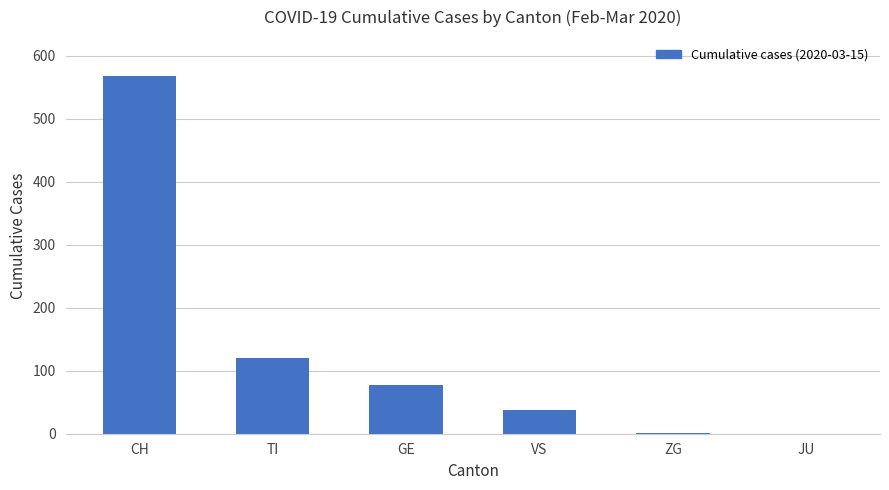

Where is the data nearest to the value 284?

TI